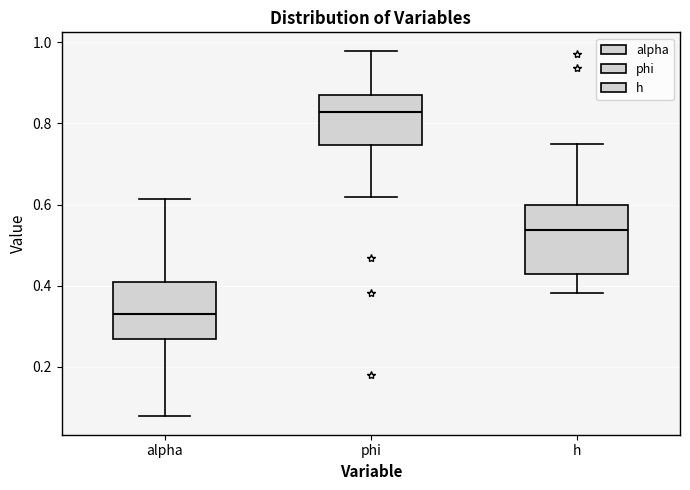

Reading left to right, read every box against the y-axis: the position of its median line, the range the box covers, and the ends of its whiskers. The values are not printed on the chart, so give them approximately, as read against the axis.

alpha: median 0.34, box 0.26 to 0.40, whiskers 0.08 to 0.62
phi: median 0.82, box 0.74 to 0.88, whiskers 0.62 to 0.98
h: median 0.54, box 0.42 to 0.60, whiskers 0.38 to 0.74